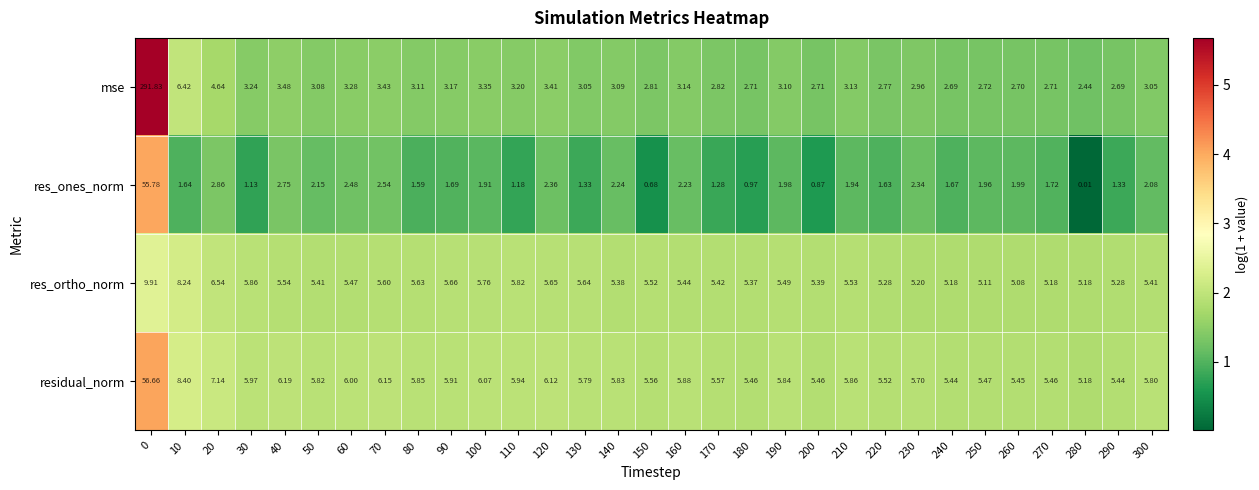

Which series has the largest total across all categories?

mse